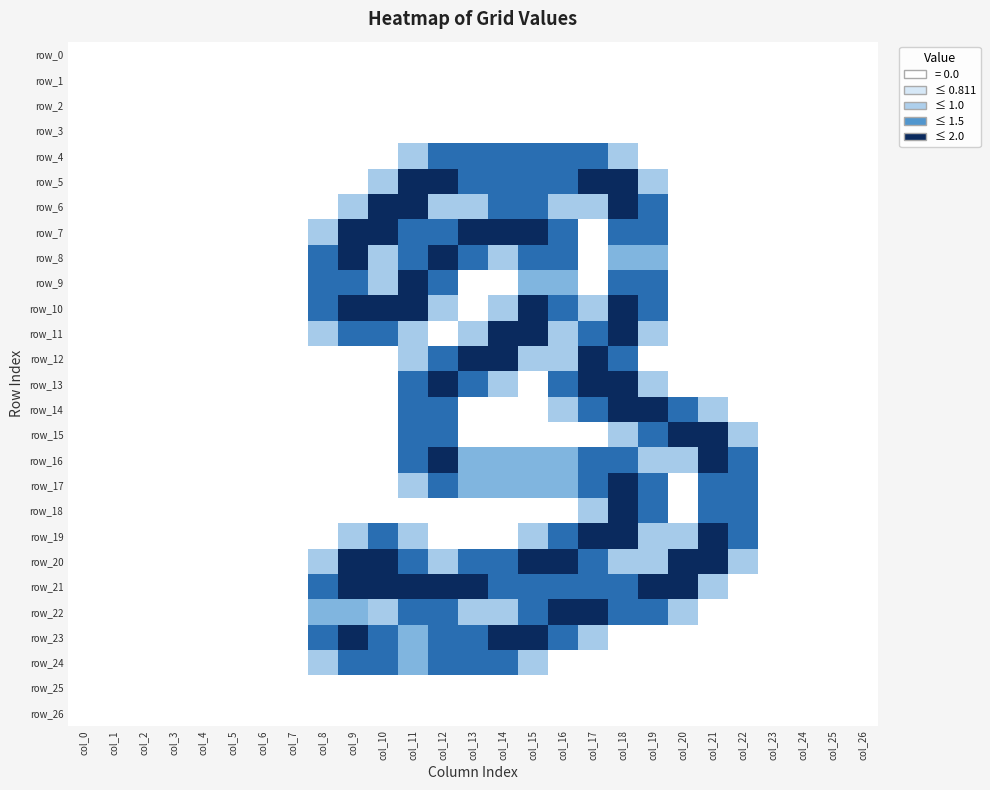

The row_13 series shows 1.2 at col_2. True or false?

False